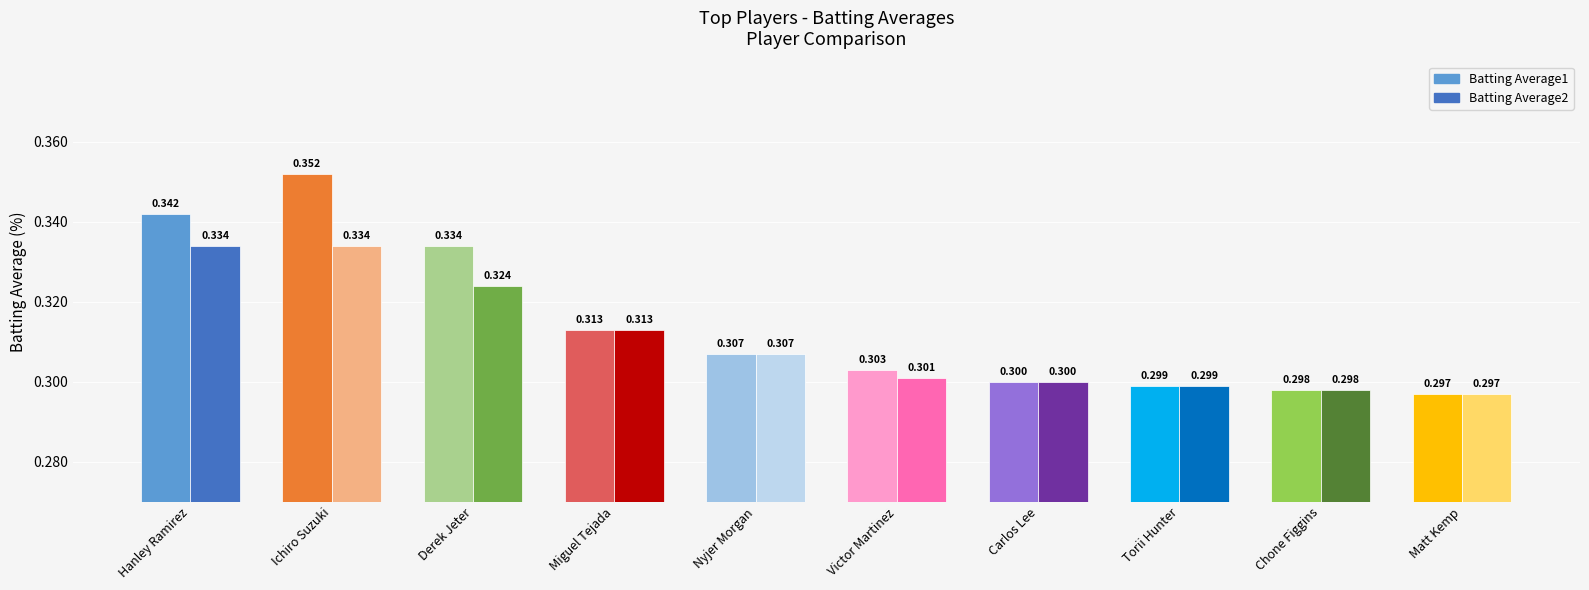

What are all the series names shown in the legend?

Batting Average1, Batting Average2